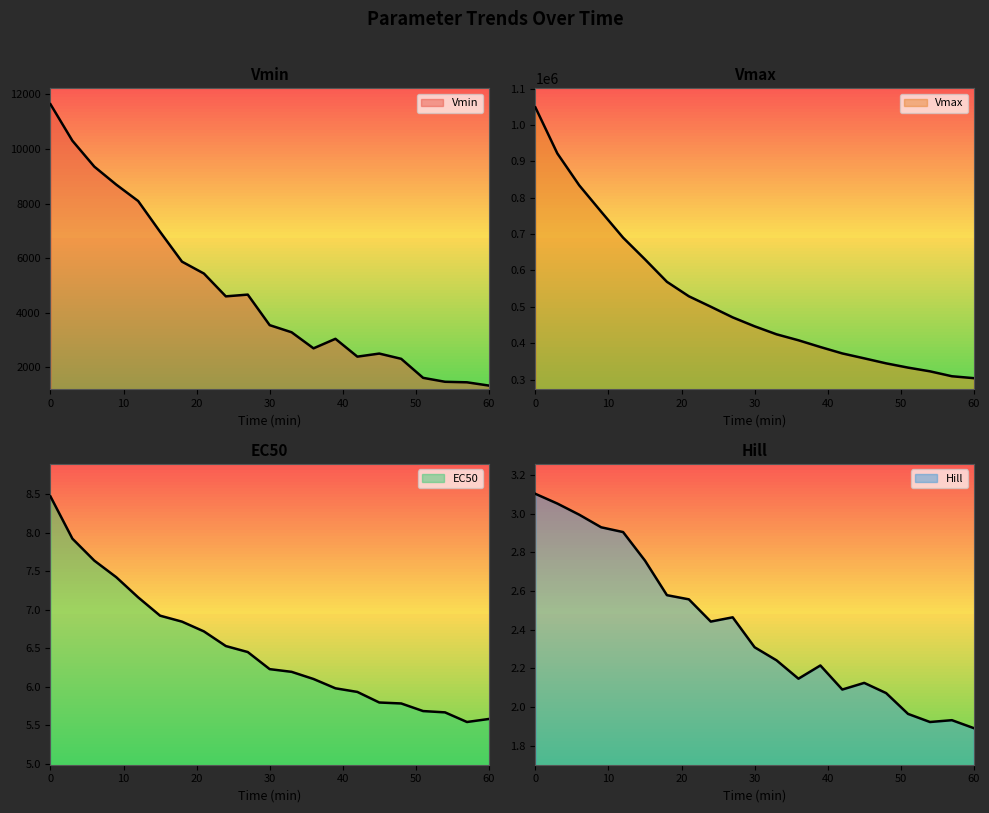

What is the greatest value displayed?

1048442.0